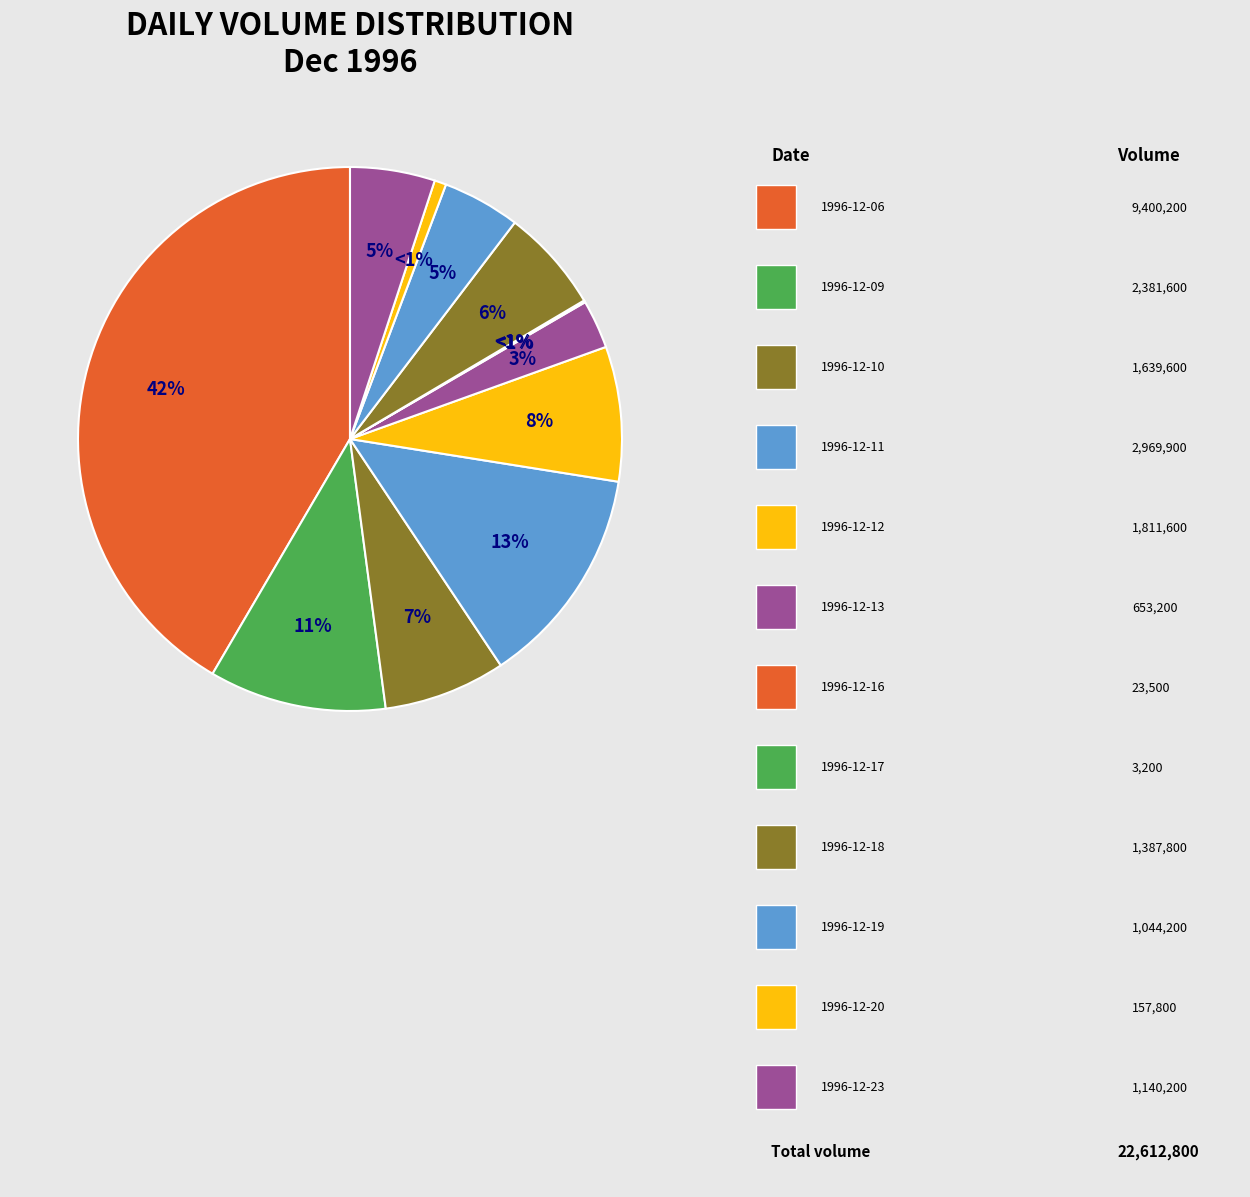

To the nearest percent, what is the difference between the 1996-12-13 and 1996-12-19 slice percentages?

2%